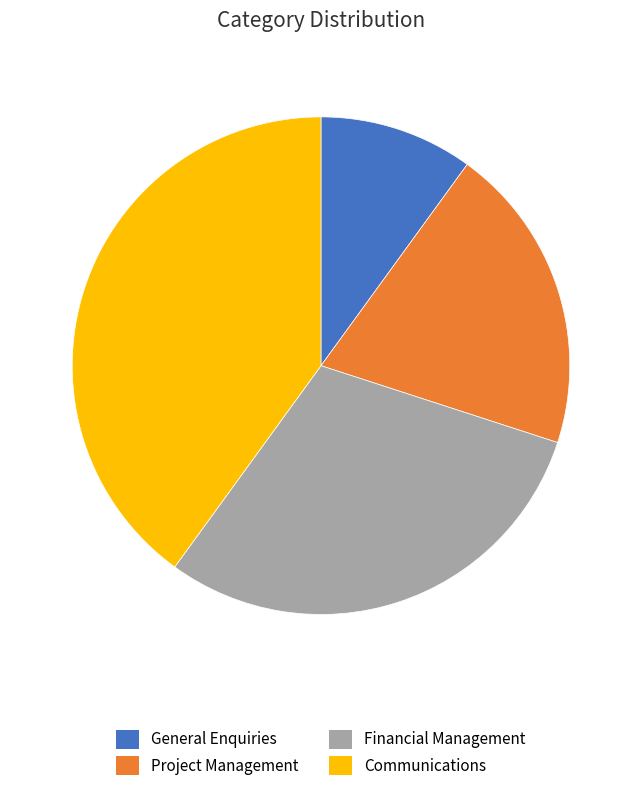

The Financial Management slice represents 30% of the pie. True or false?

True